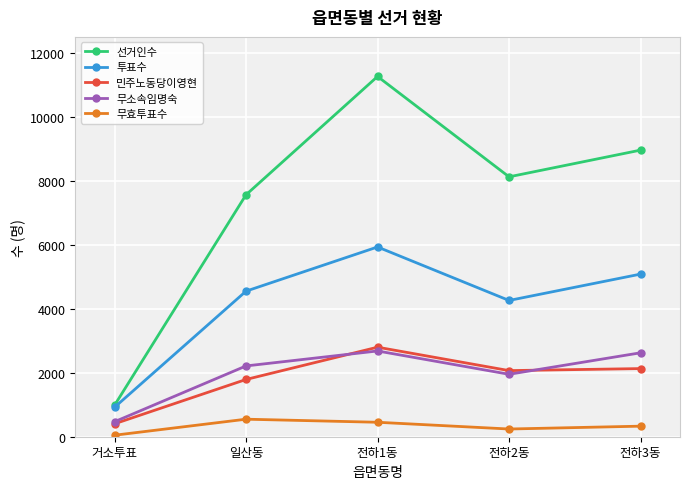

How many values in the 선거인수 series are below 8125?

2